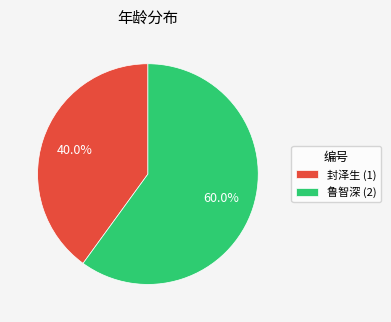

What is the ratio of the value at 封泽生 (1) to the value at 鲁智深 (2)?

0.7